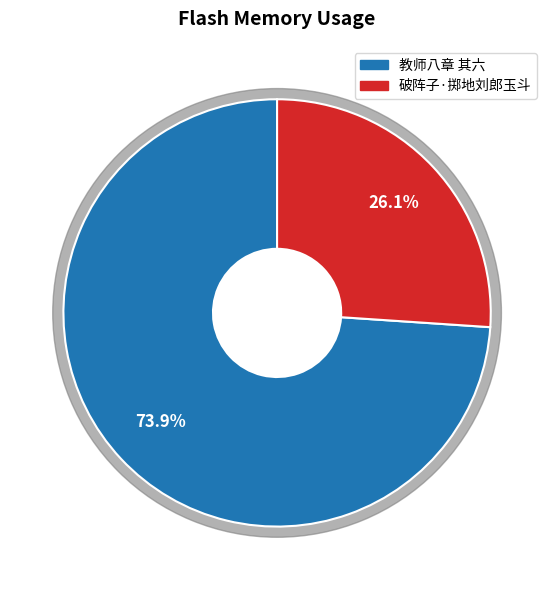

Approximately how many times larger is the value at 教师八章 其六 予发蒙地刘家小学。太半乡下校舍皆如是 compared to 破阵子·掷地刘郎玉斗?

2.8